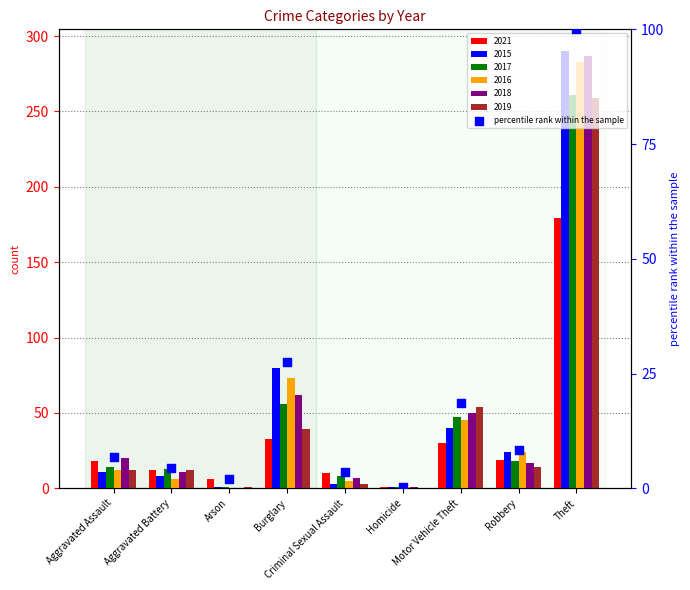

Which has a higher value, Burglary or Aggravated Assault?

Burglary